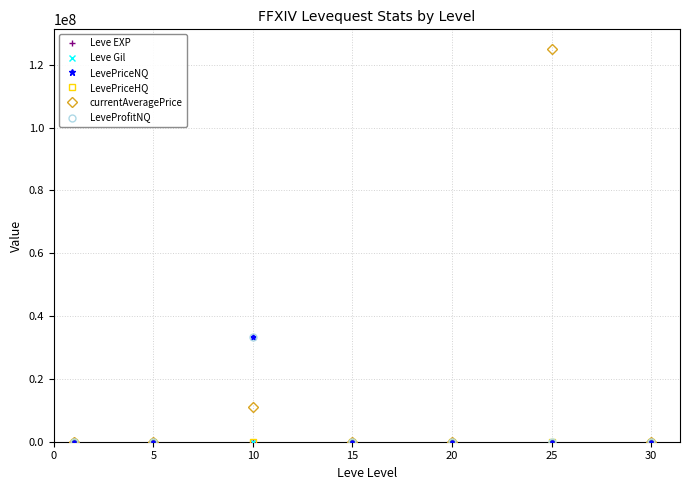

How many data points in currentAveragePrice are above 2233?

4